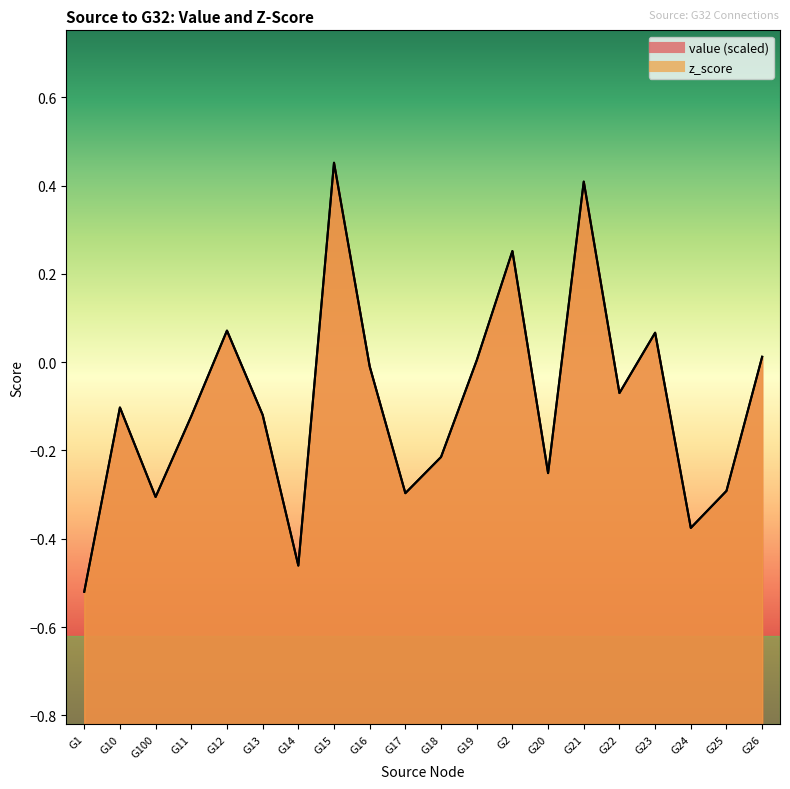

Is it true that value equals 0.1 at G23?

True